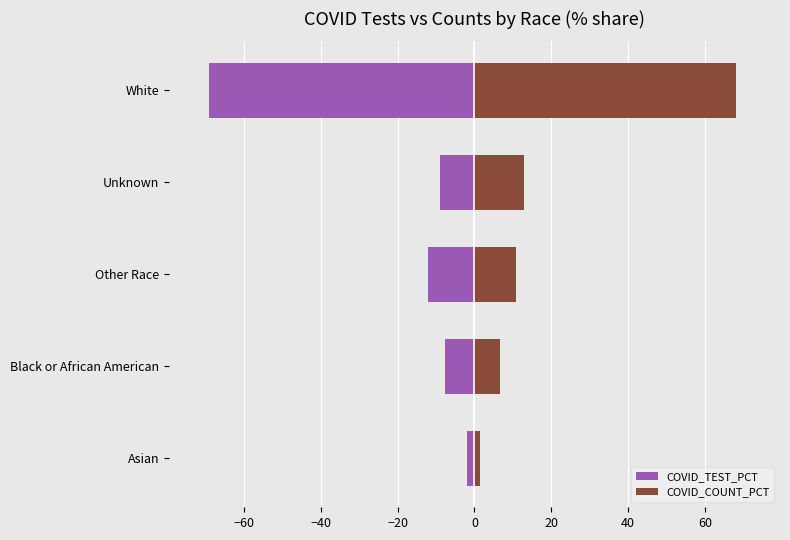

What is the average value of the COVID_COUNT_PCT series?

20.0